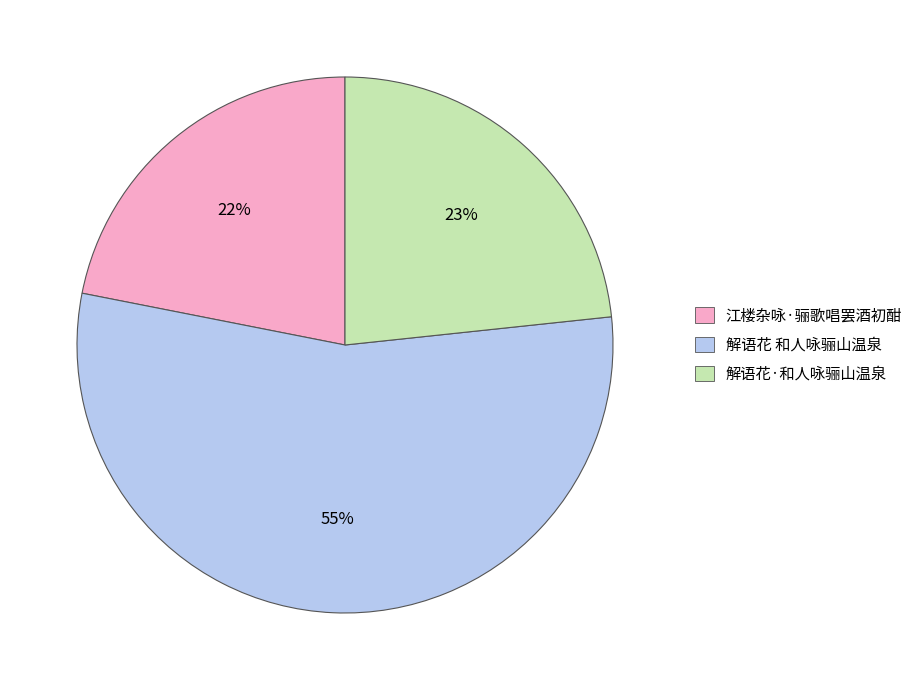

Is the sum of 江楼杂咏·骊歌唱罢酒初酣 and 解语花·和人咏骊山温泉 greater than half?

No